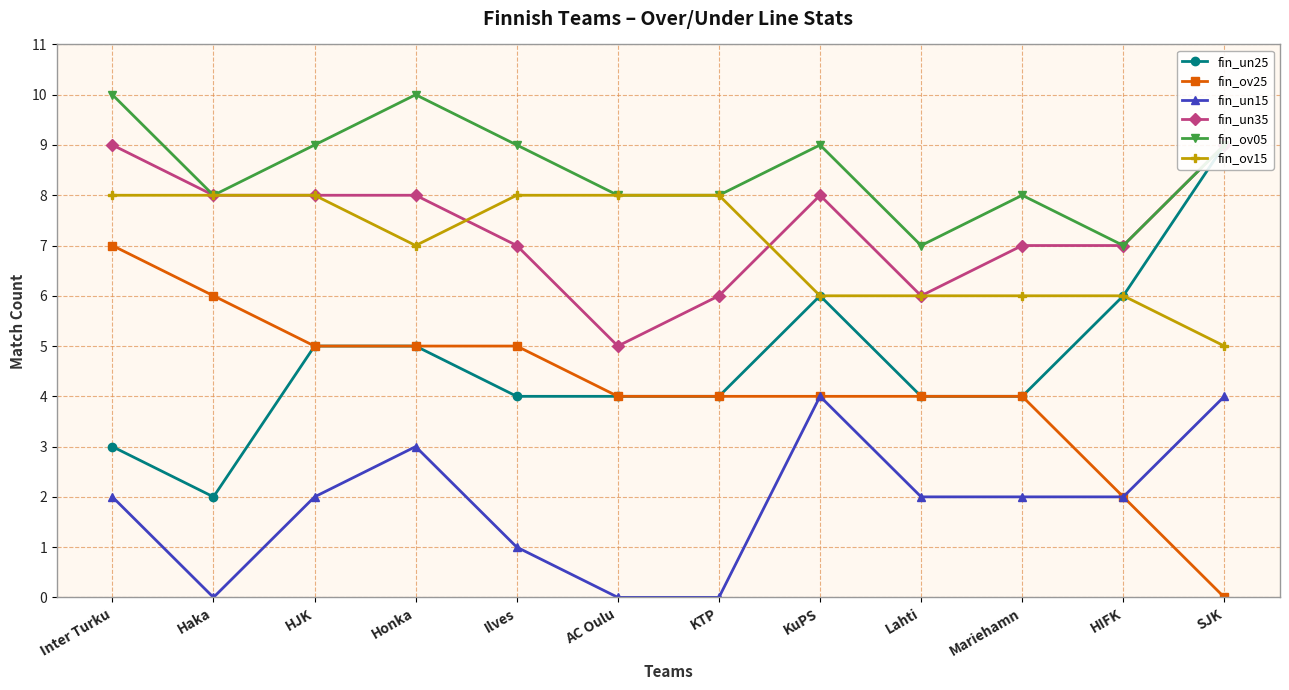

What is the sum of the fin_ov15 values at Honka and HIFK?

13